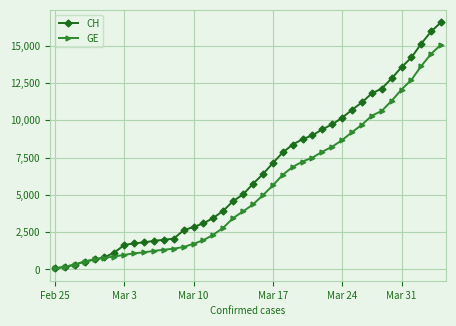

Which series has the widest spread of values?

CH